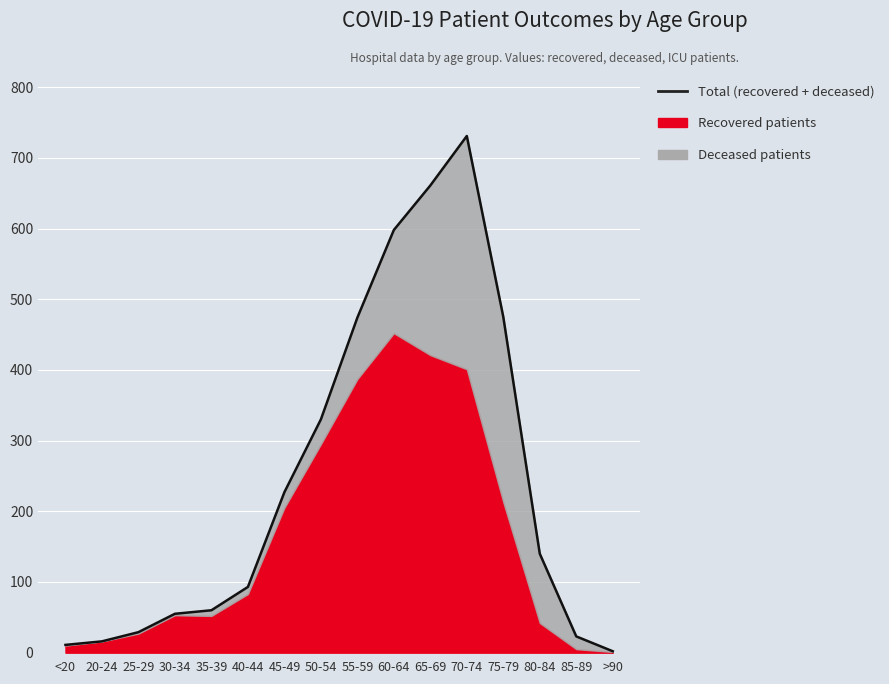

Is it true that the value at 20-24 is 16?

True